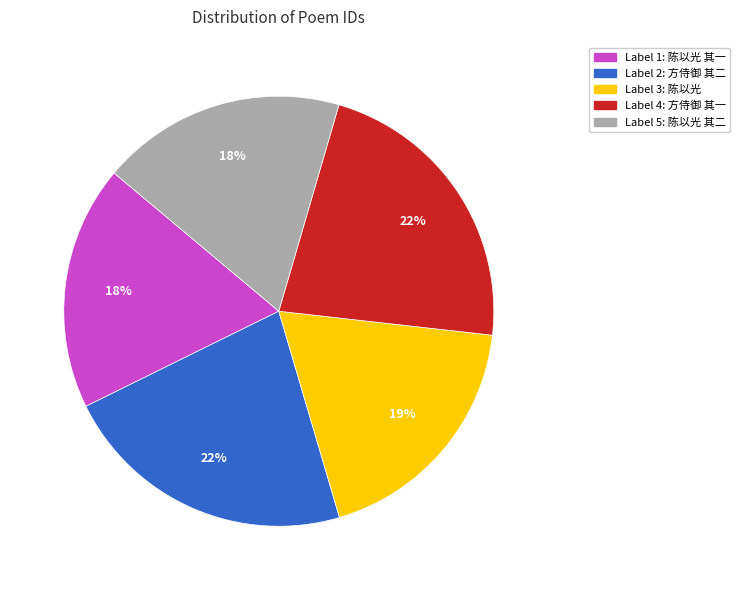

To the nearest percent, what is the average slice percentage?

20%